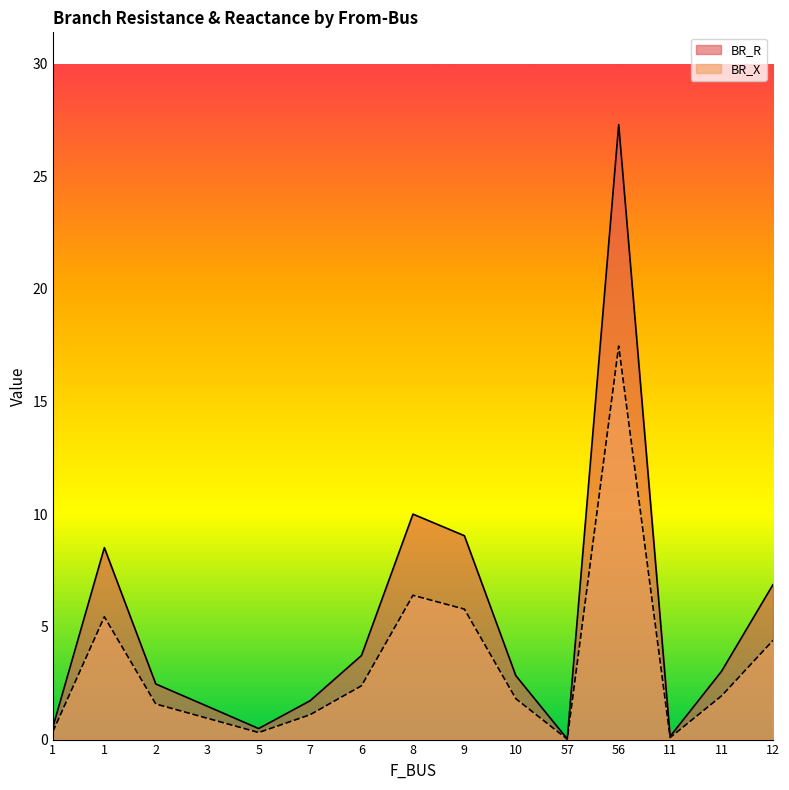

Reading left to right, transcribe all the data shown in this chart.

BR_R: 0.6	8.5	2.5	1.5	0.5	1.7	3.7	10.0	9.0	2.8	0.0	27.3	0.1	3.0	6.9
BR_X: 0.4	5.5	1.6	0.9	0.3	1.1	2.4	6.4	5.8	1.8	0.0	17.5	0.1	1.9	4.4